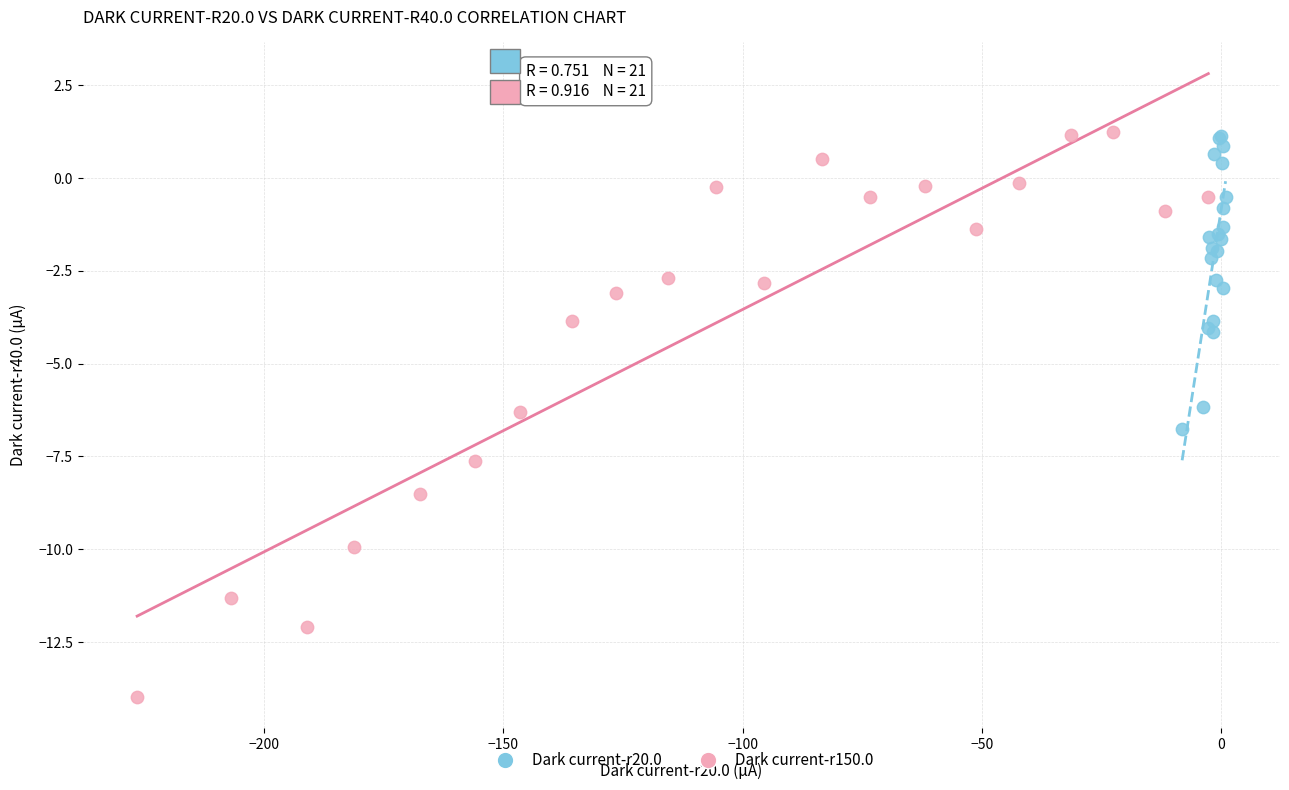

Which series has the widest spread of Y values?

Dark current-r150.0